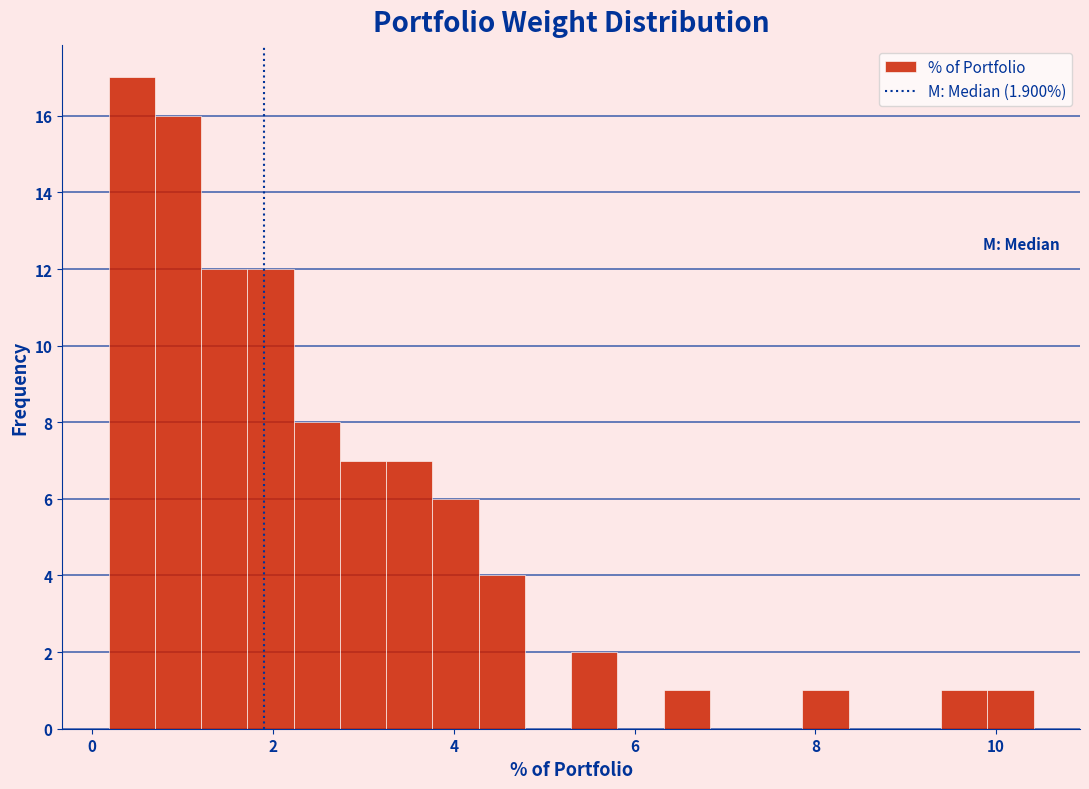

Read against the x-axis, roughly where is the centre of the tallest bar?

0.4